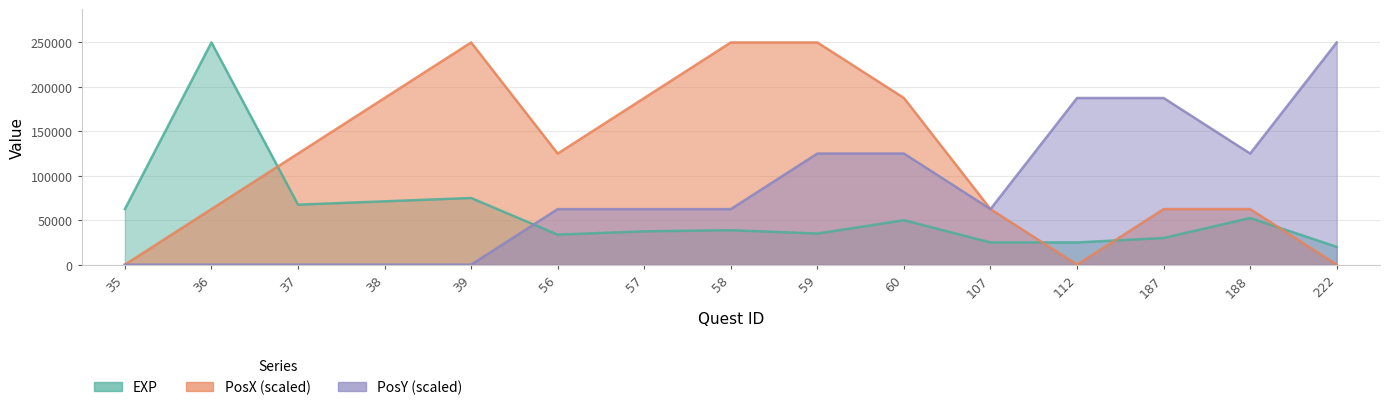

What are all the series names shown in the legend?

EXP, PosX, PosY